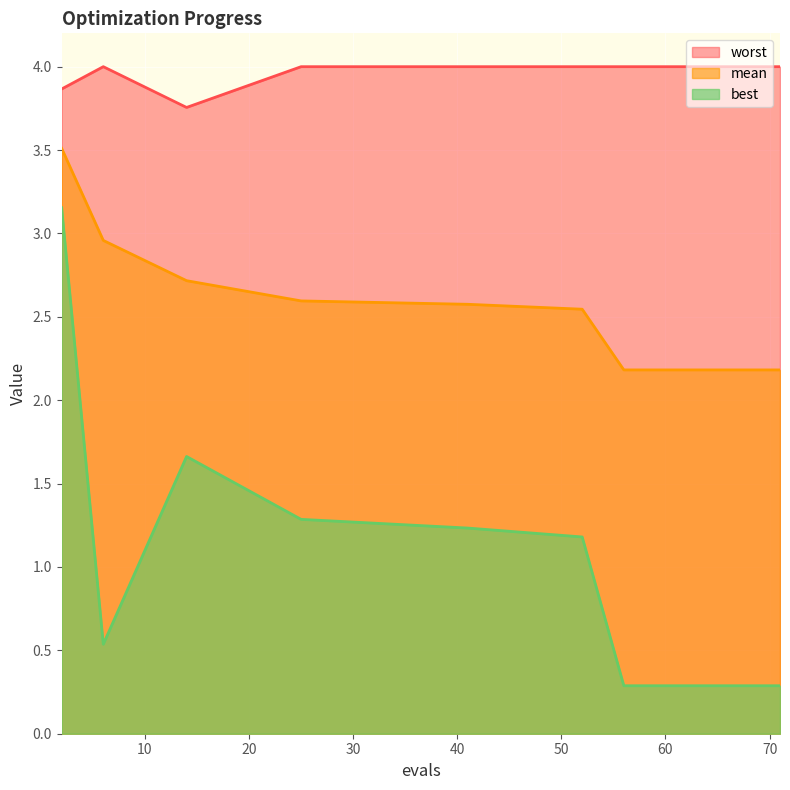

True or false: mean has more than 2 points higher than both neighbors.

False